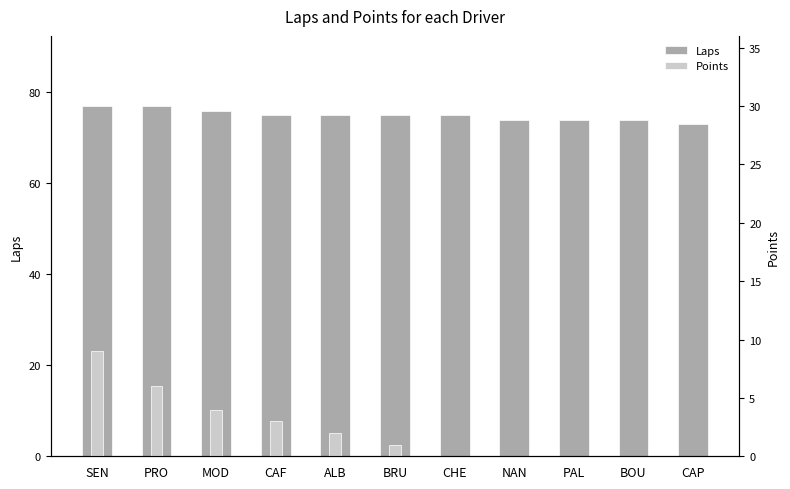

Where does the Points series first go above 1?

SEN